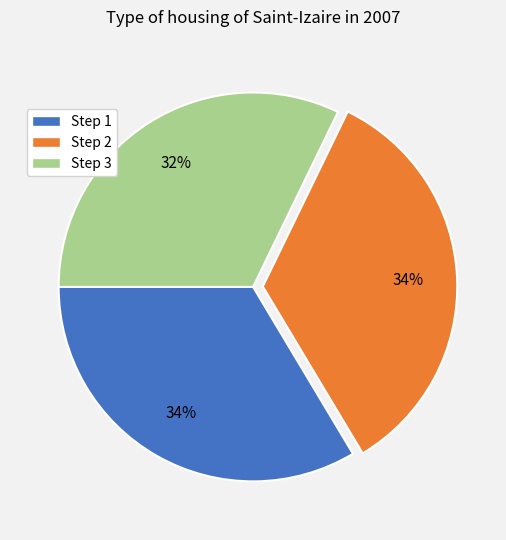

To the nearest percent, what percentage of the pie is Step 2?

34%